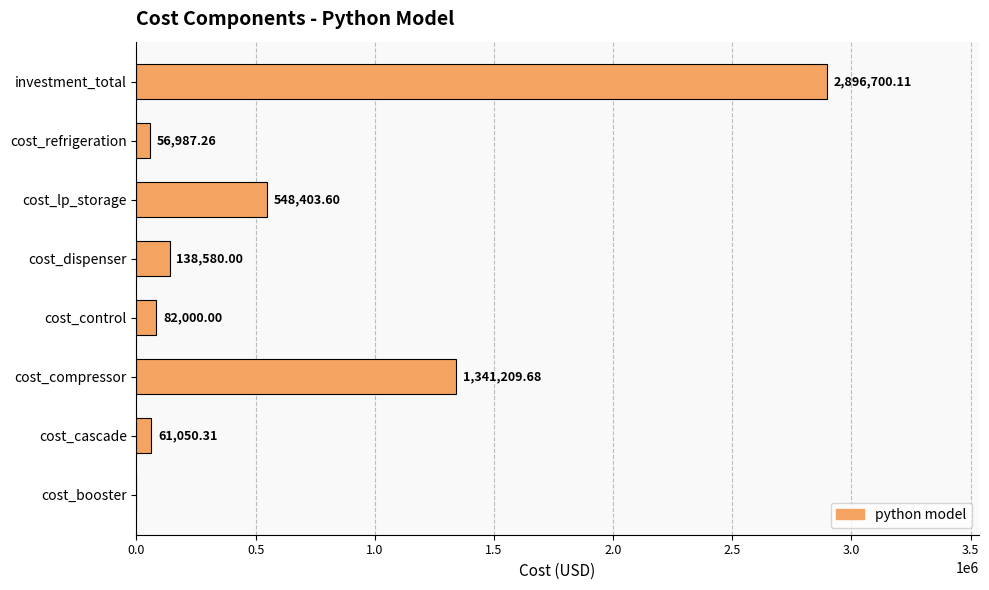

Approximately how many times larger is the value at cost_dispenser compared to cost_lp_storage?

0.3